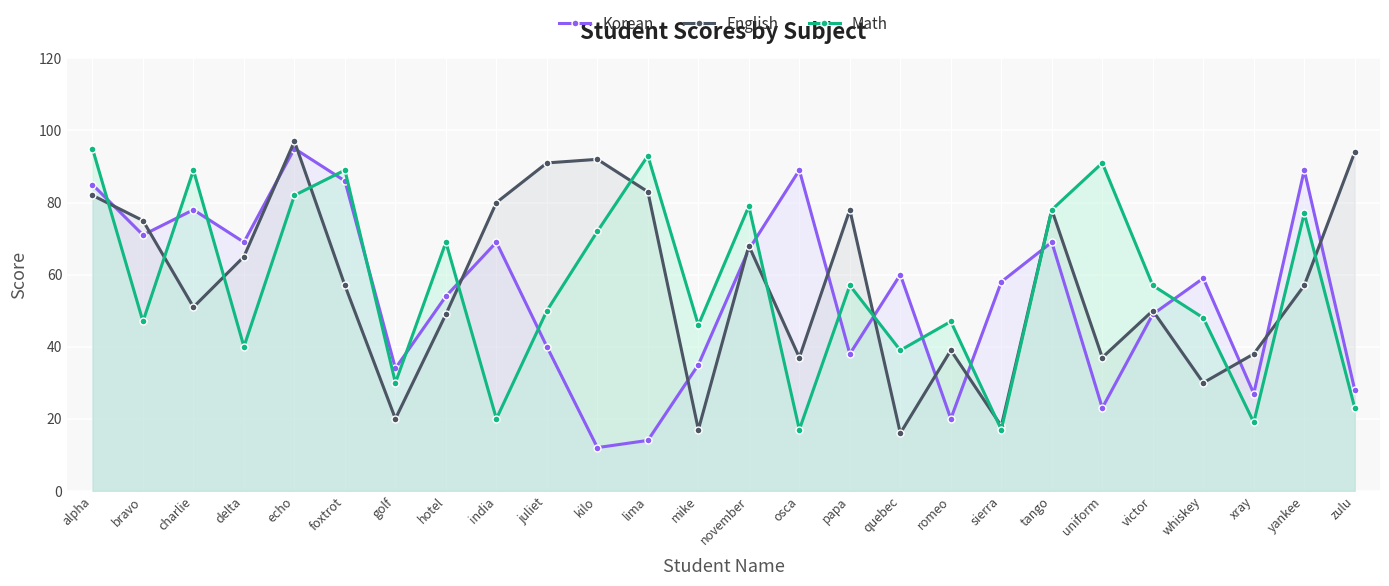

What is the minimum value shown in the chart?

12